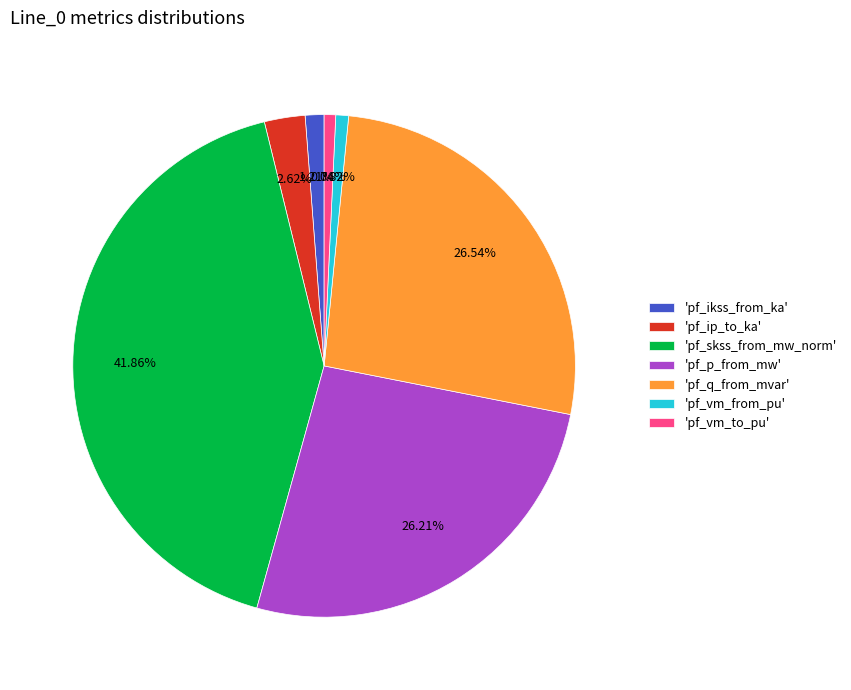

Does 'pf_ikss_from_ka' represent more than half of the total?

No